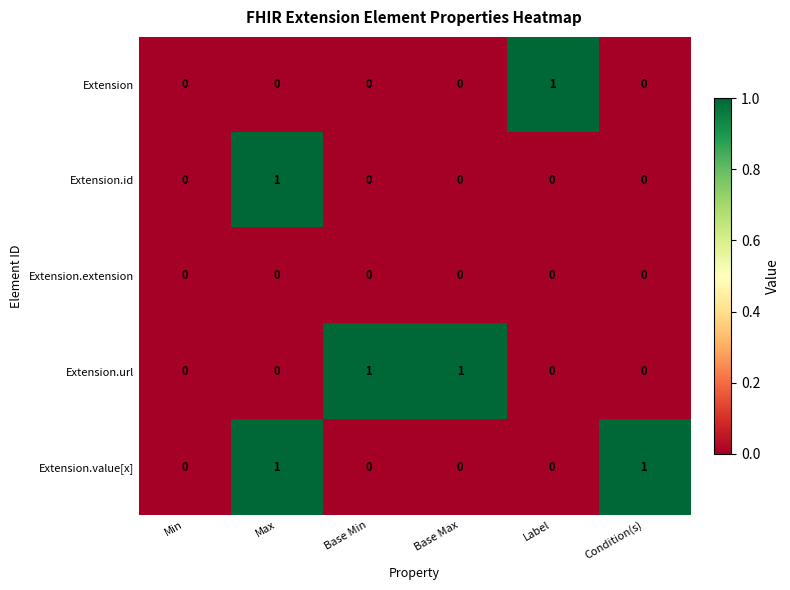

Which category has the highest value in the Extension series?

Label